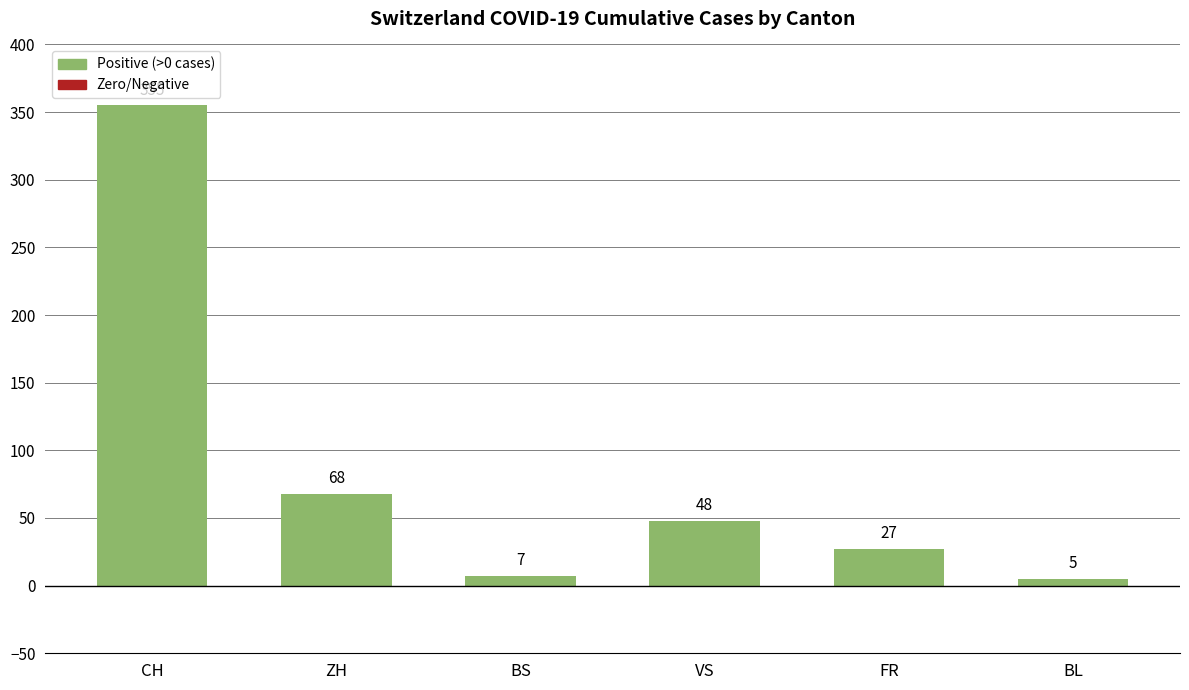

What position from the left is ZH?

2